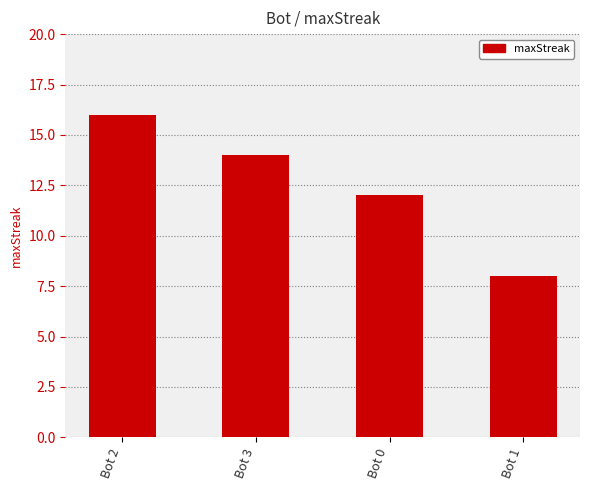

What is the difference between the maximum and minimum values?

8